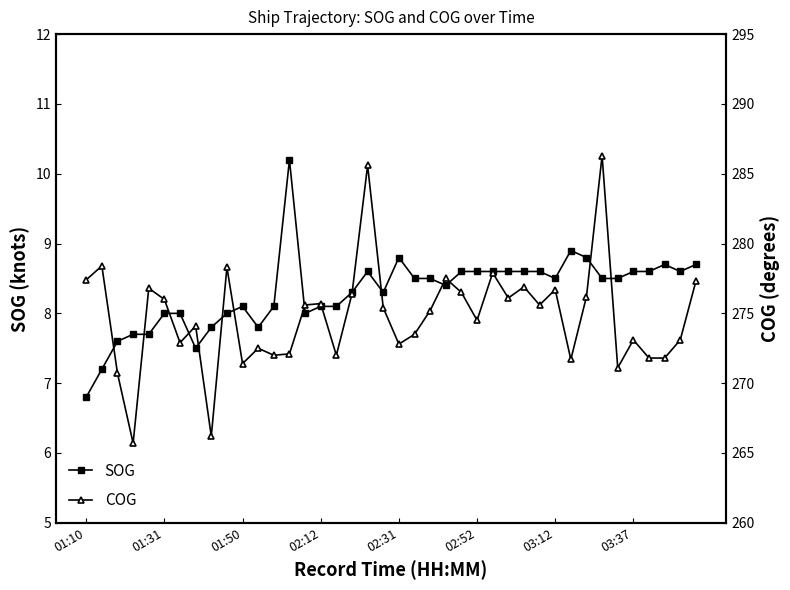

Which category has the lowest value in the SOG series?

01:10